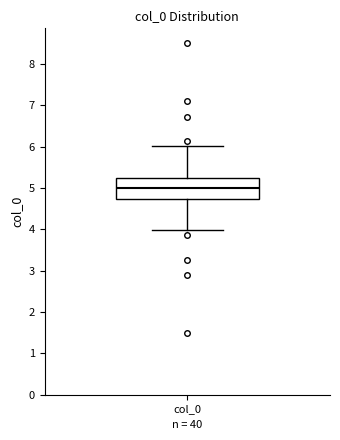

Where does the upper whisker of the box for col_0 end on the y-axis? The values are not printed on the chart, so give them approximately, as read against the axis.

6.0